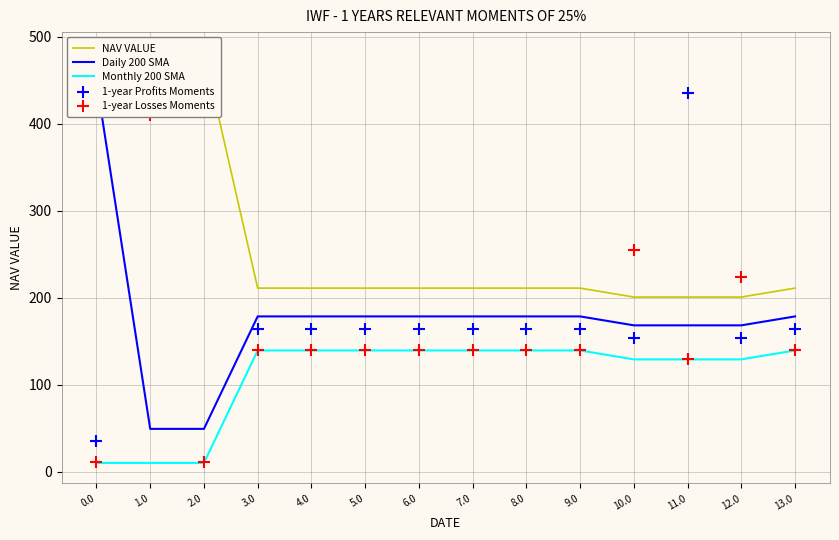

Which series contains the lowest Y value?

Monthly 200 SMA